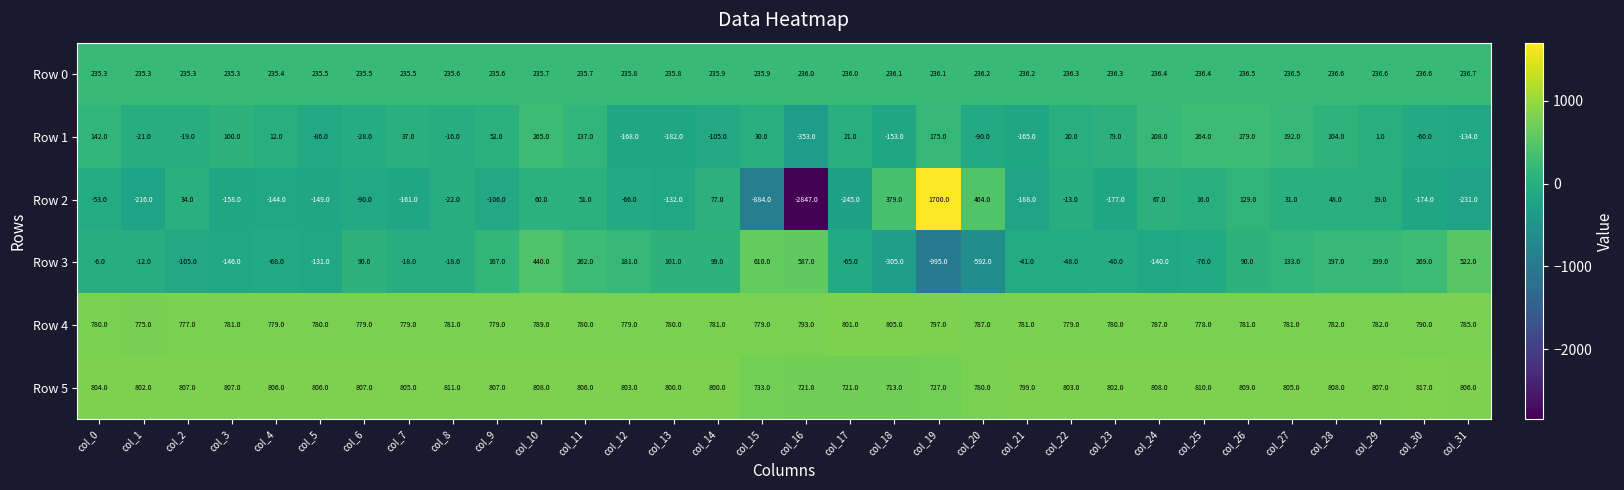

What is the lowest value of the Row 5 series?

713.0